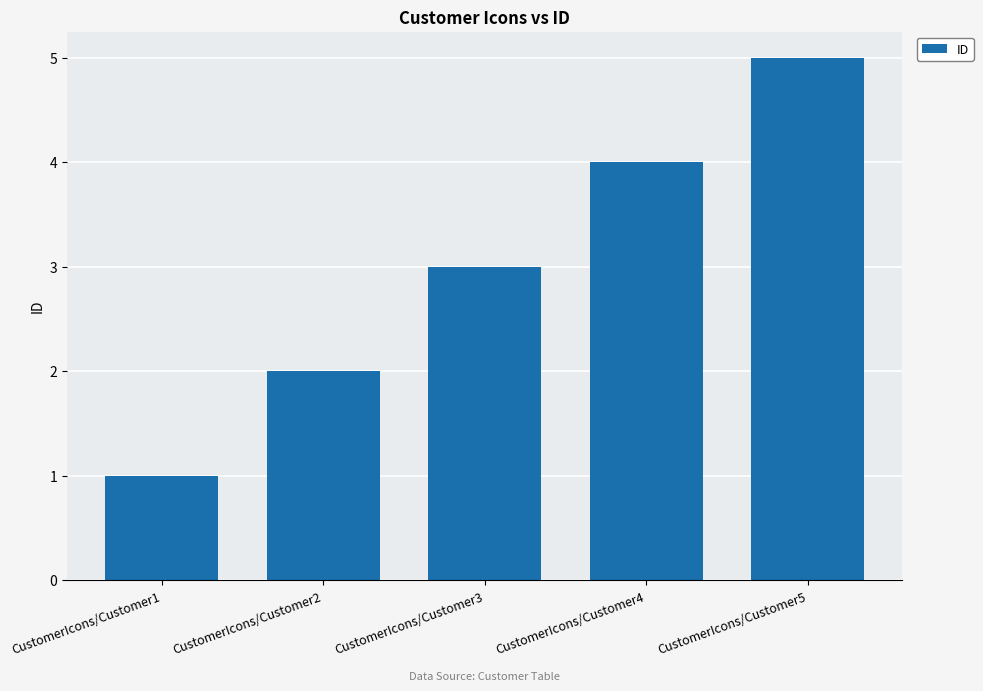

List the labels in order of value, smallest first.

CustomerIcons/Customer1, CustomerIcons/Customer2, CustomerIcons/Customer3, CustomerIcons/Customer4, CustomerIcons/Customer5